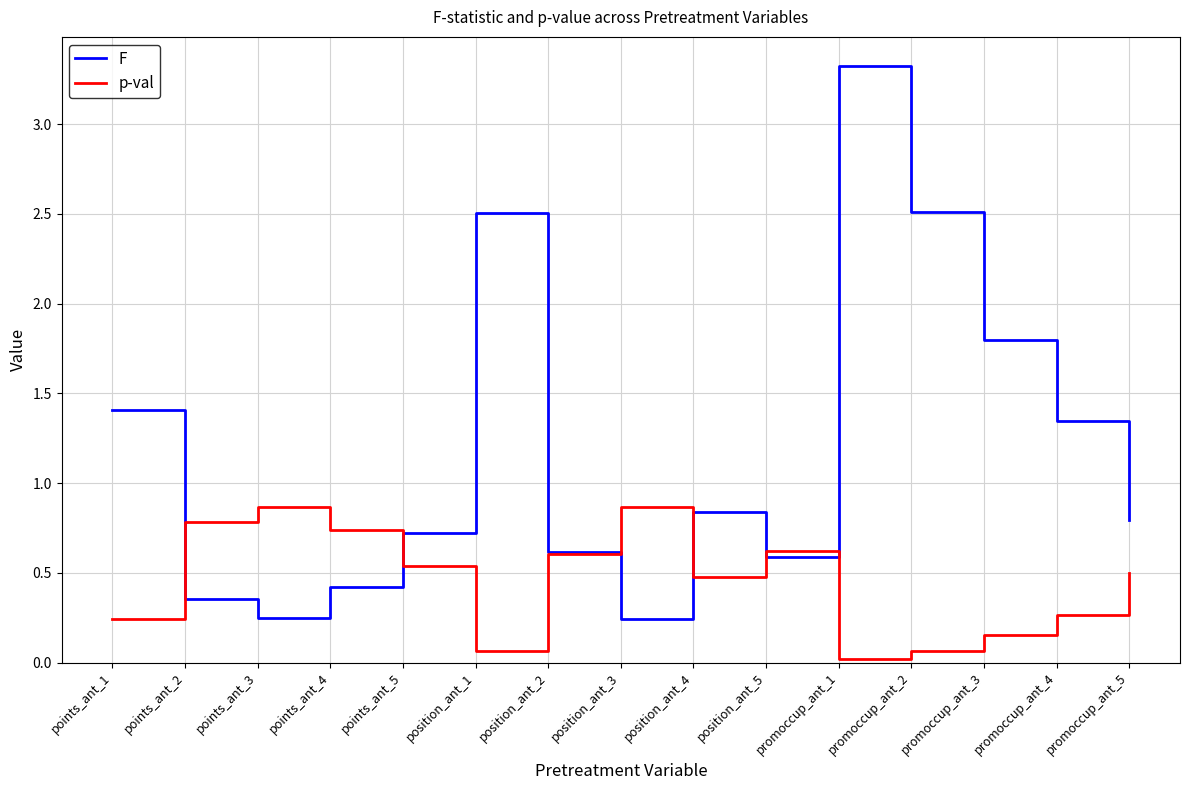

What position from the right is position_ant_3?

8